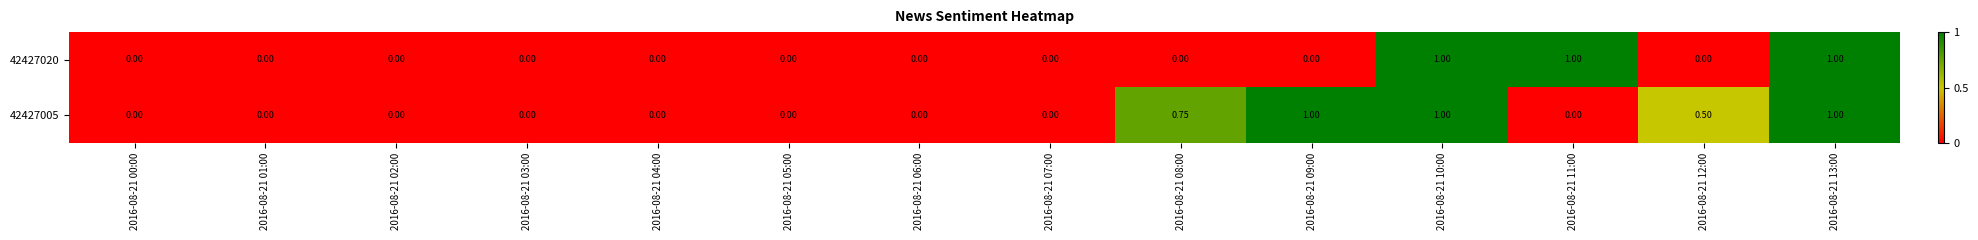

How many data points does each series have?

14